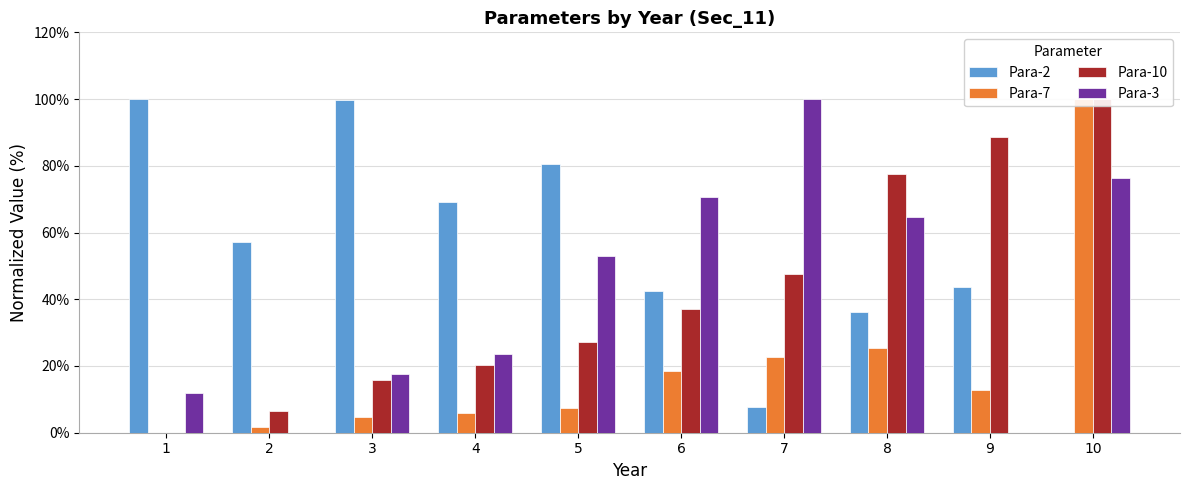

Which series has the largest total across all categories?

Para-2